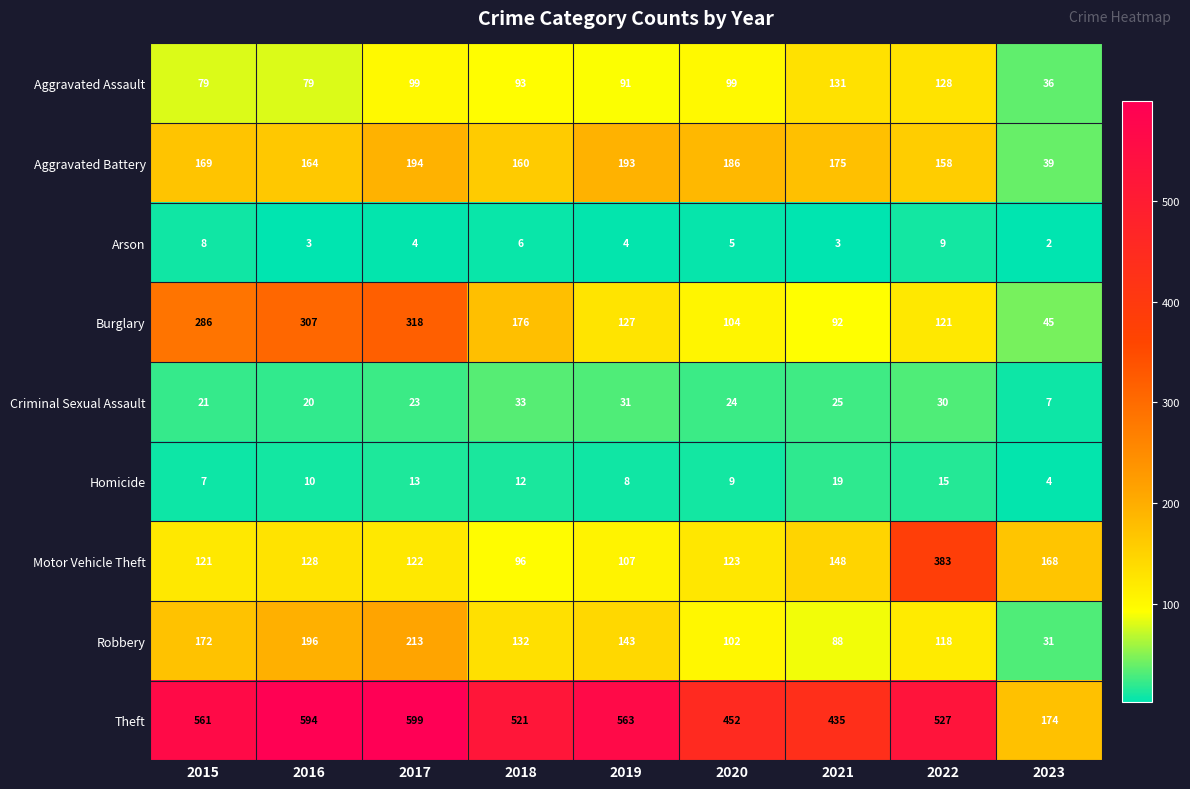

The Homicide series shows 5 at 2019. True or false?

False